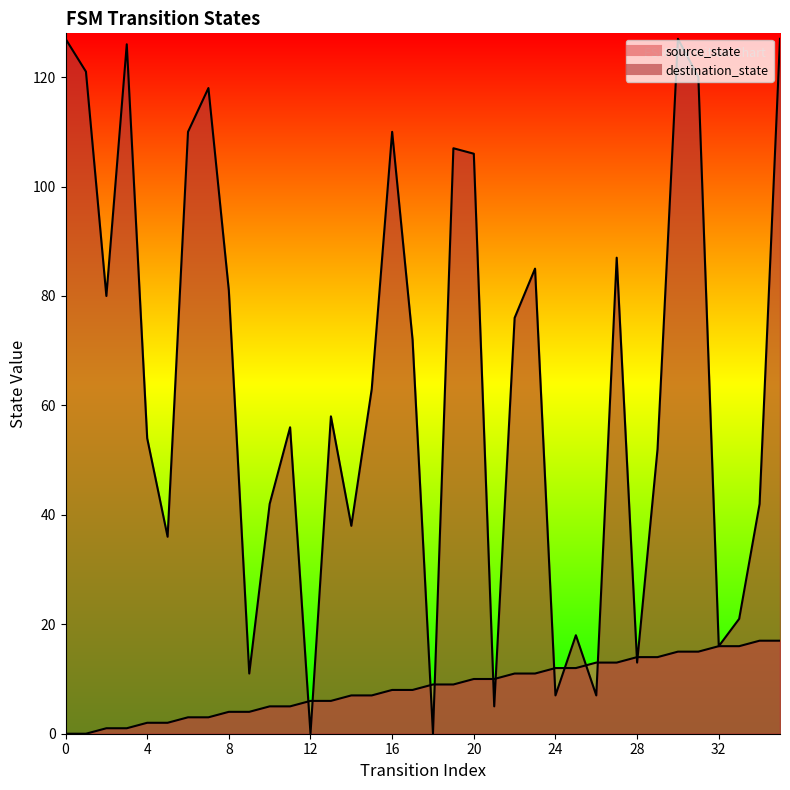

What is the sum of all destination_state values?

2319